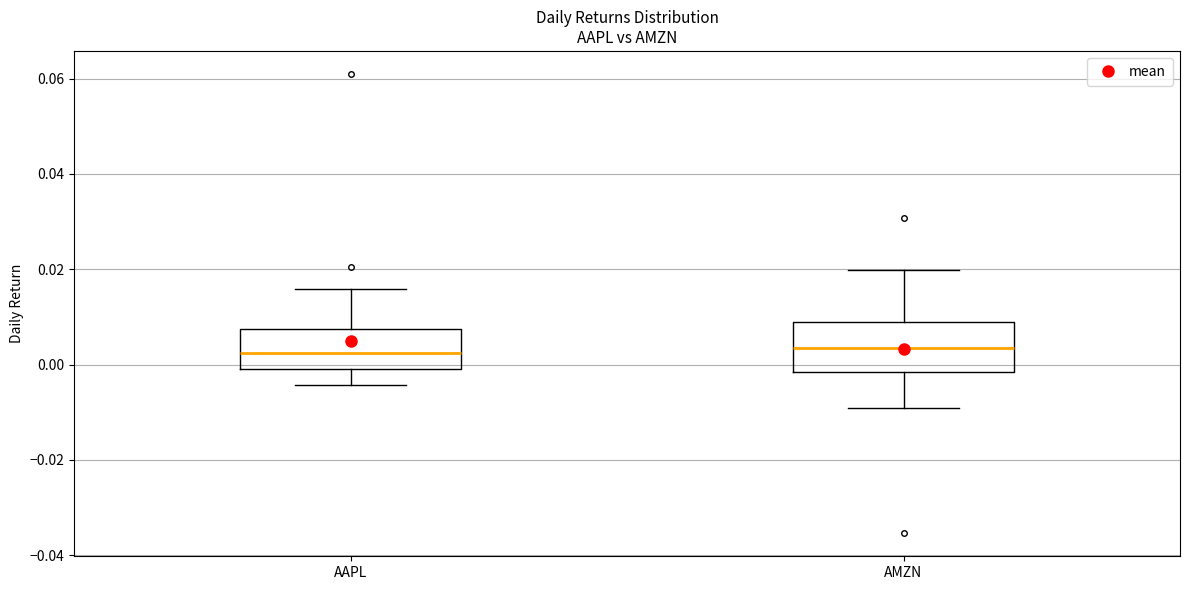

Where does the median line of the box for AMZN sit on the y-axis? The values are not printed on the chart, so give them approximately, as read against the axis.

0.004